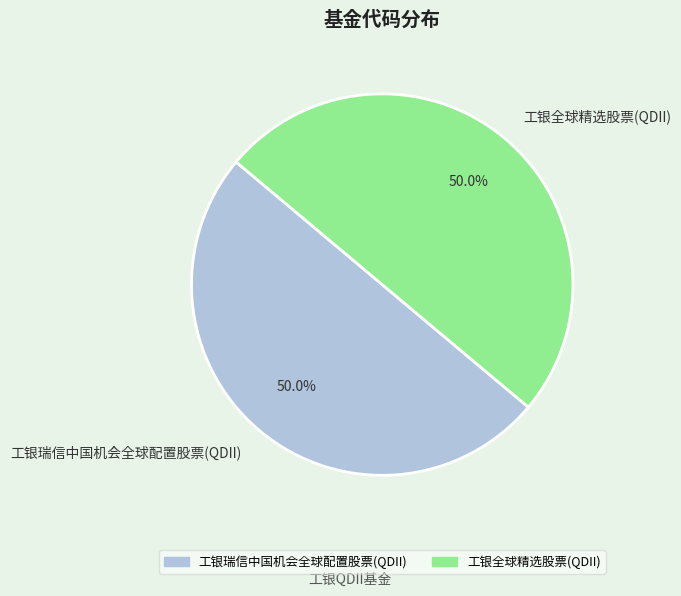

Is it true that 工银全球精选股票(QDII) is 63% of the pie?

False